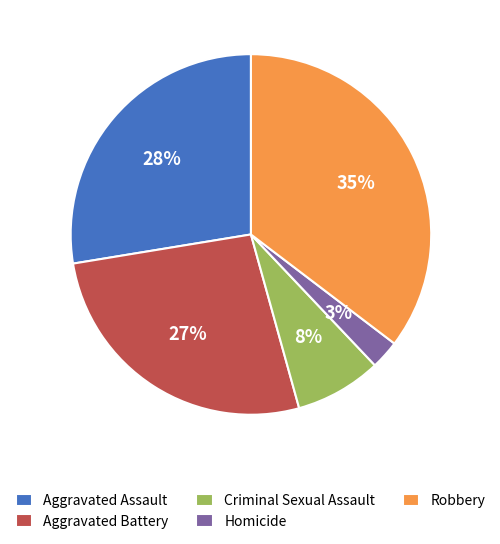

Rank the categories by value from highest to lowest.

Robbery, Aggravated Assault, Aggravated Battery, Criminal Sexual Assault, Homicide